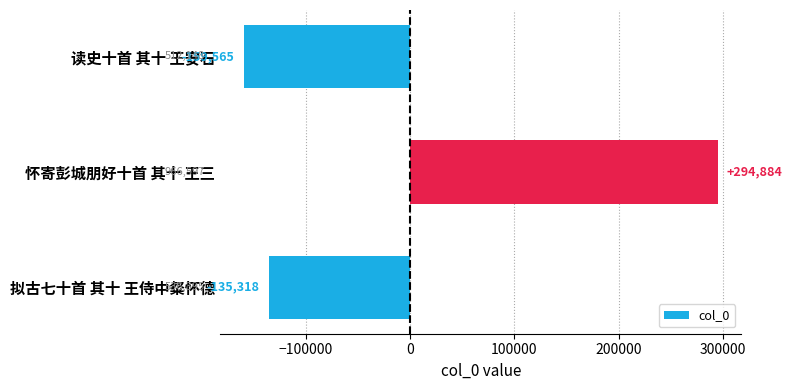

What is the change in value from 拟古七十首 其十 王侍中粲怀德 to 怀寄彭城朋好十首 其十 王三?

+430202.0